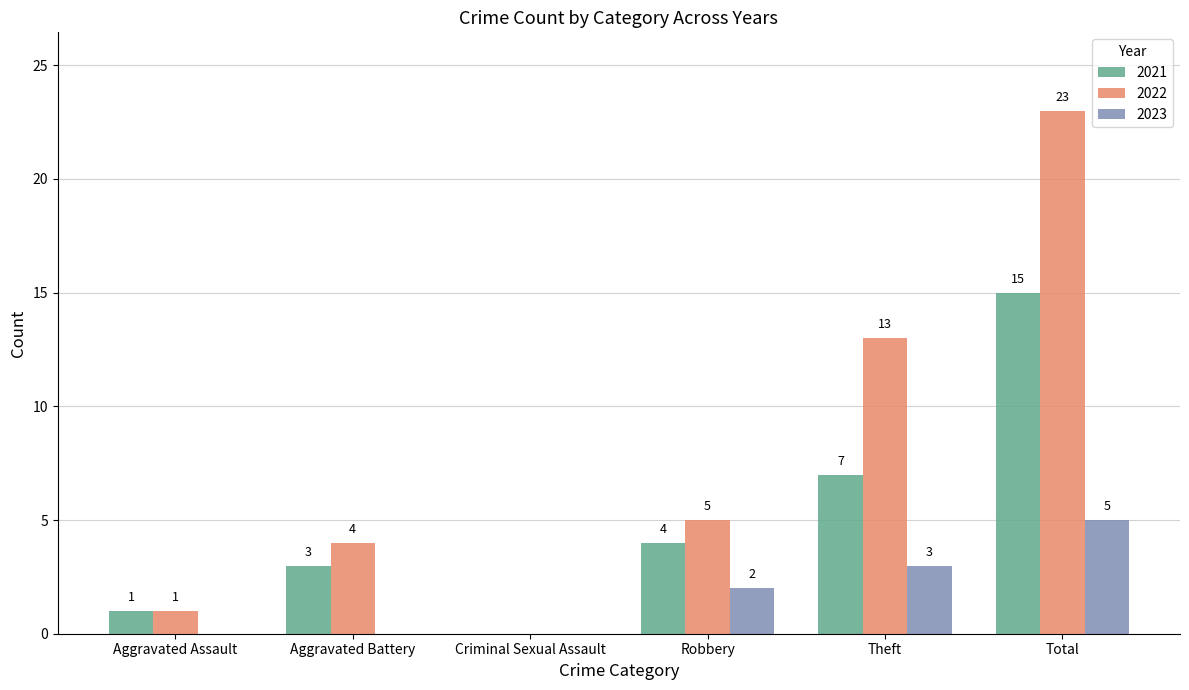

At which category does the chart reach its peak across all series?

Total